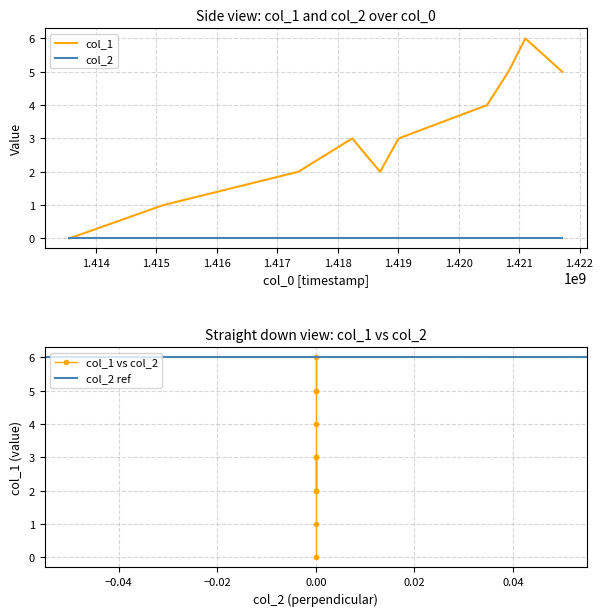

What is the average value?

3